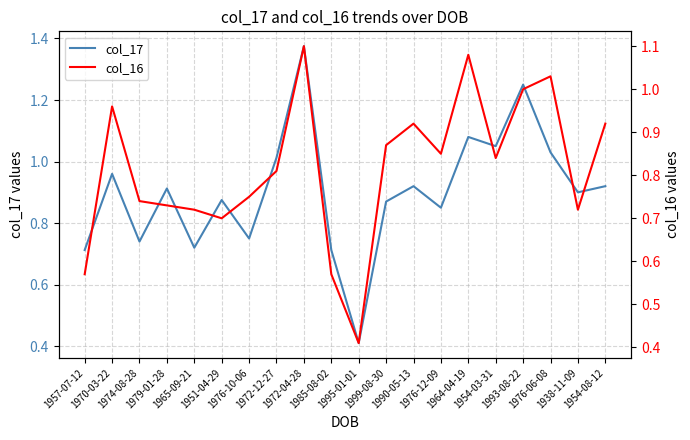

How many interior local peaks does the col_17 series have?

7